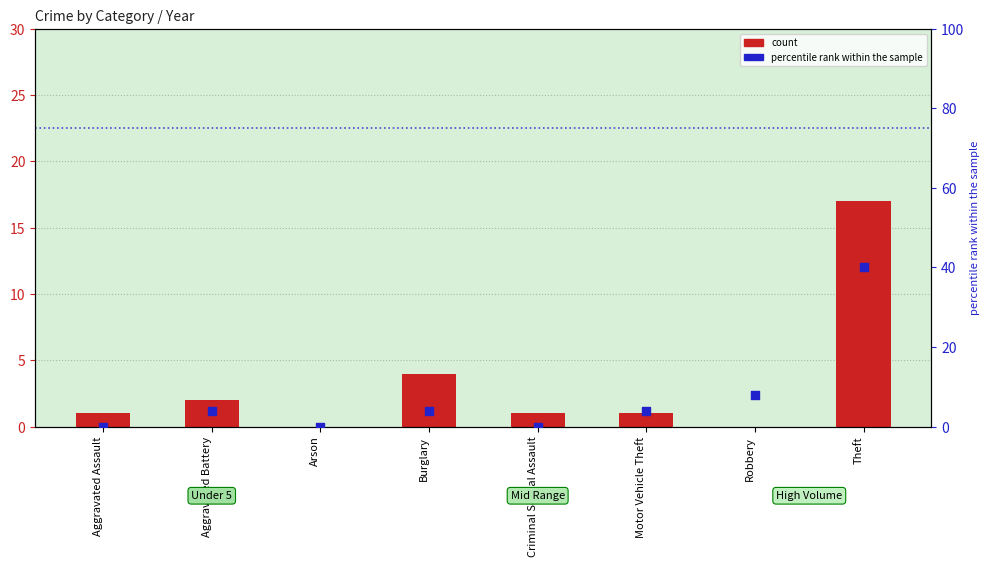

At how many categories does at least one series exceed 25?

1